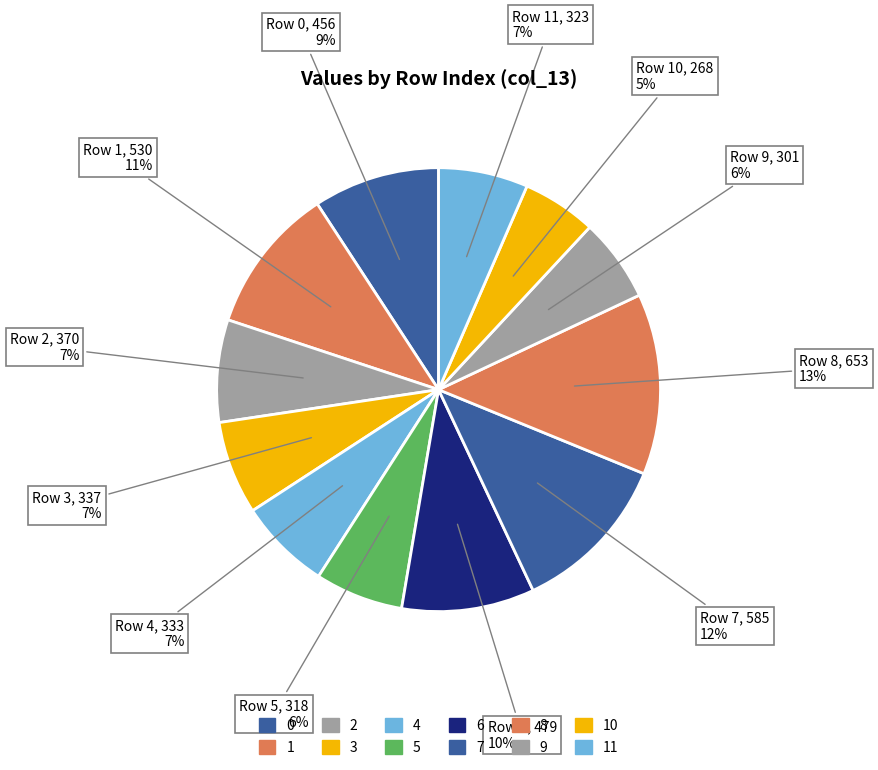

What percentage is the 10 slice, to the nearest percent?

5%